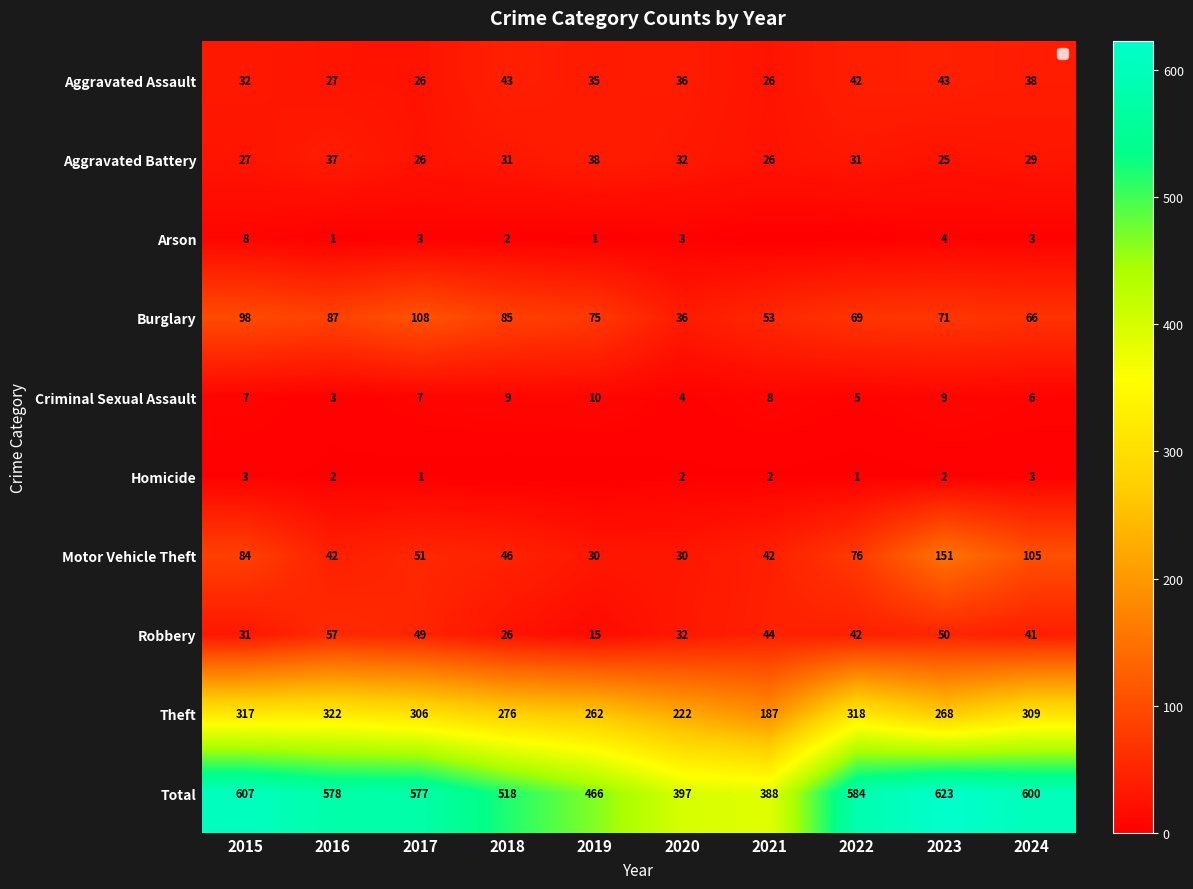

Is the value of Theft at 2016 greater than the value of Aggravated Battery at 2021?

Yes